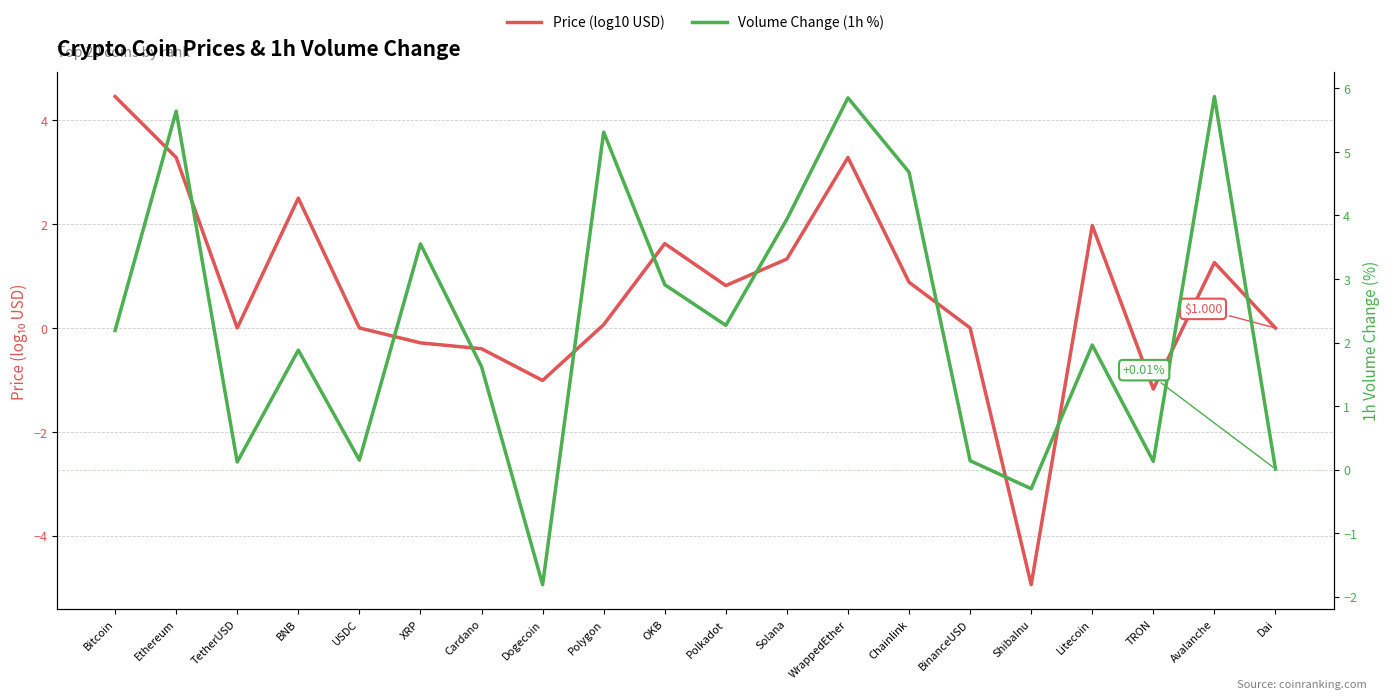

What position from the left is ShibaInu?

16